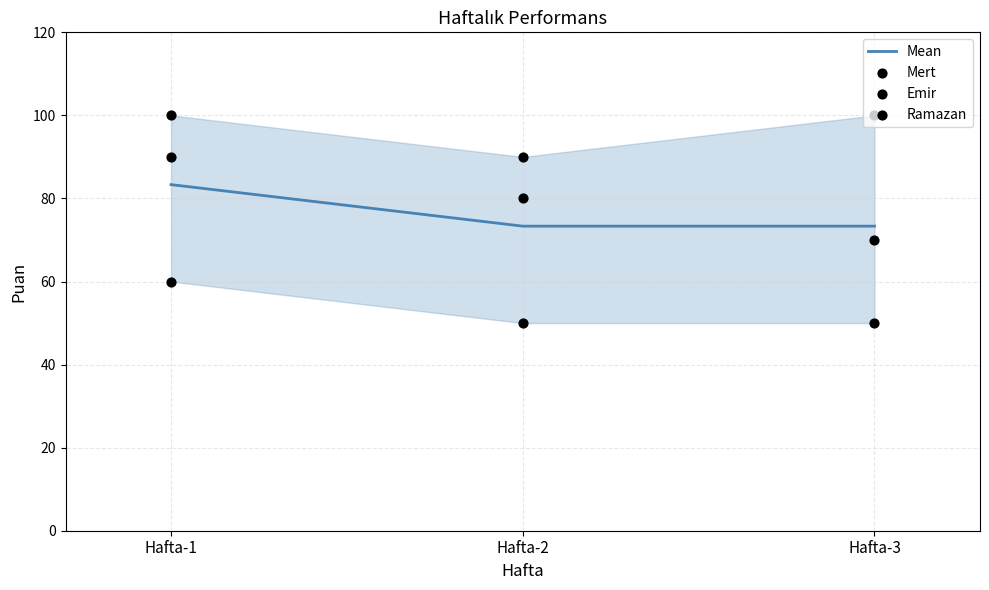

At how many categories does at least one series exceed 97?

2